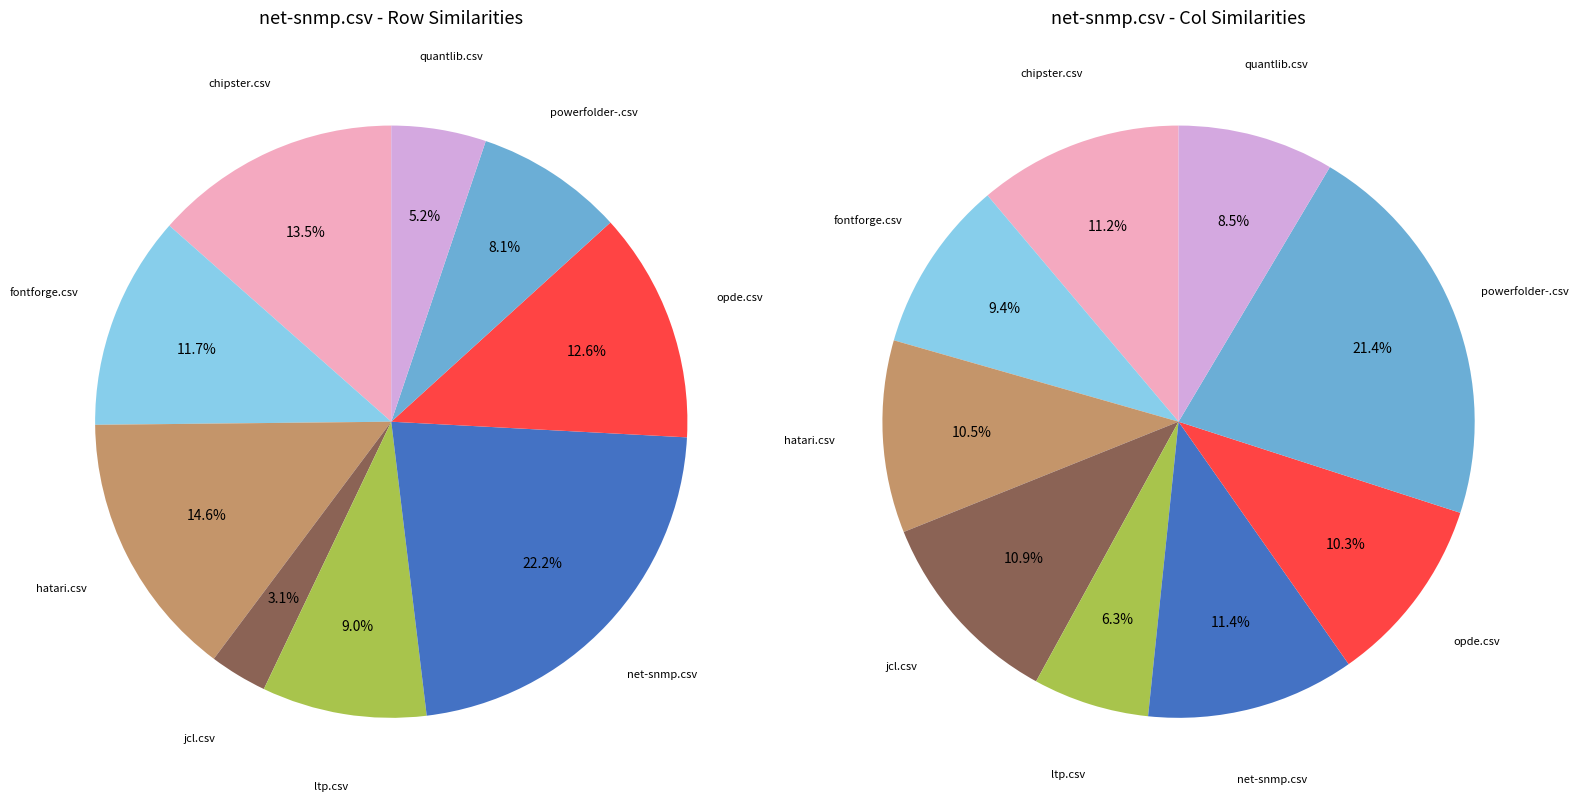

What is the smallest slice in the pie chart?

jcl.csv